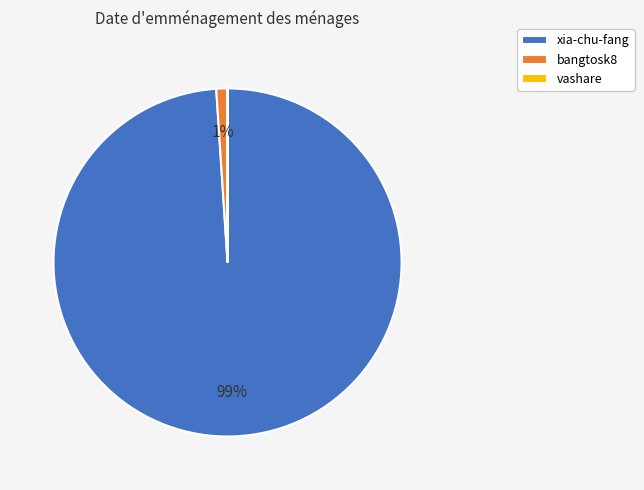

Between xia-chu-fang and bangtosk8, which is larger?

xia-chu-fang